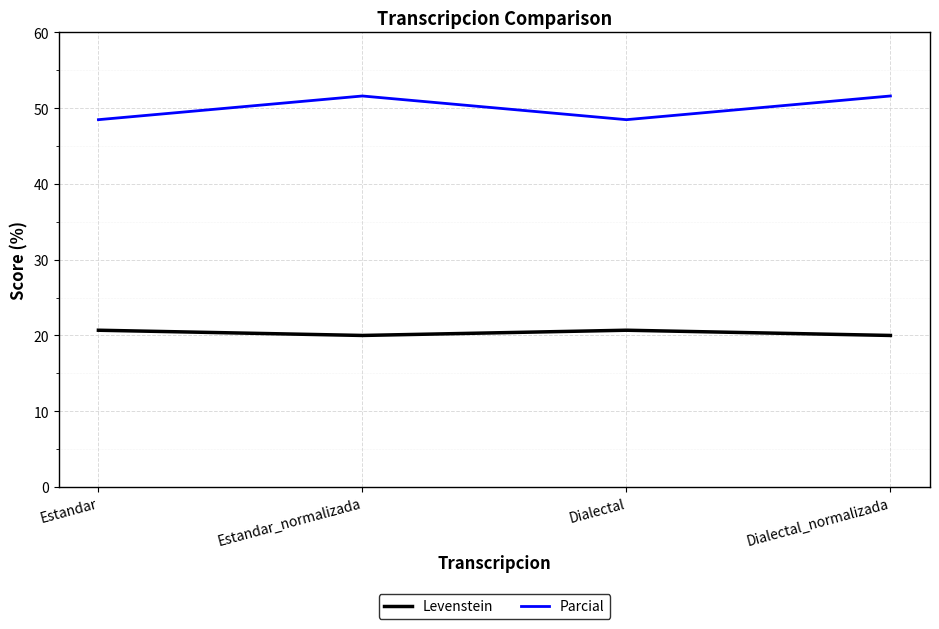

What position from the right is Dialectal?

2